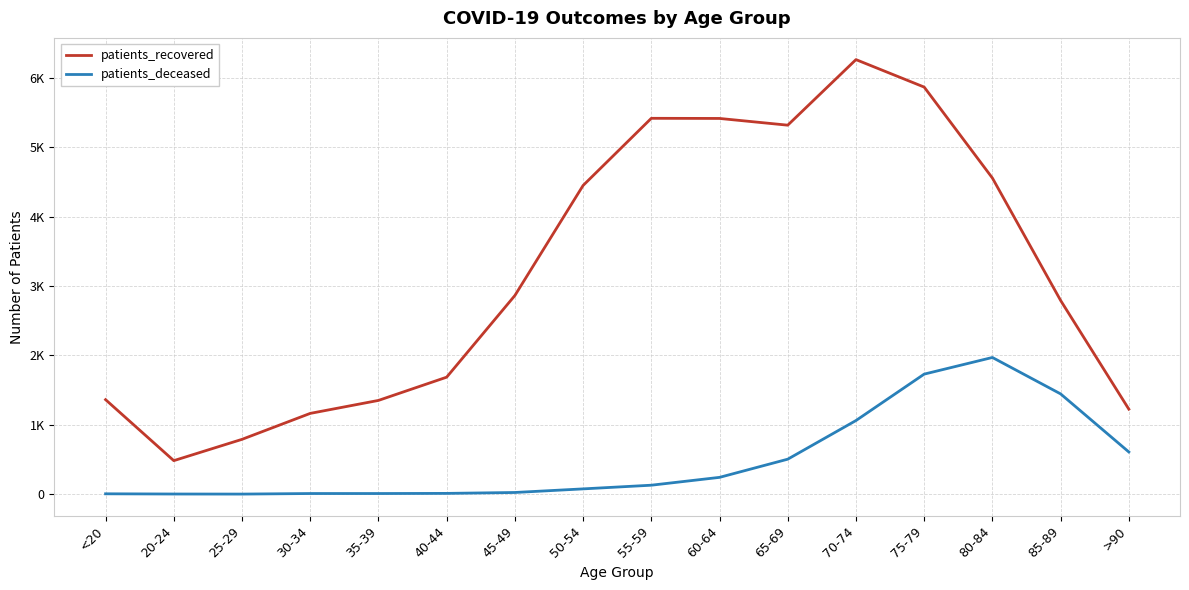

At how many categories does at least one series exceed 5007?

5